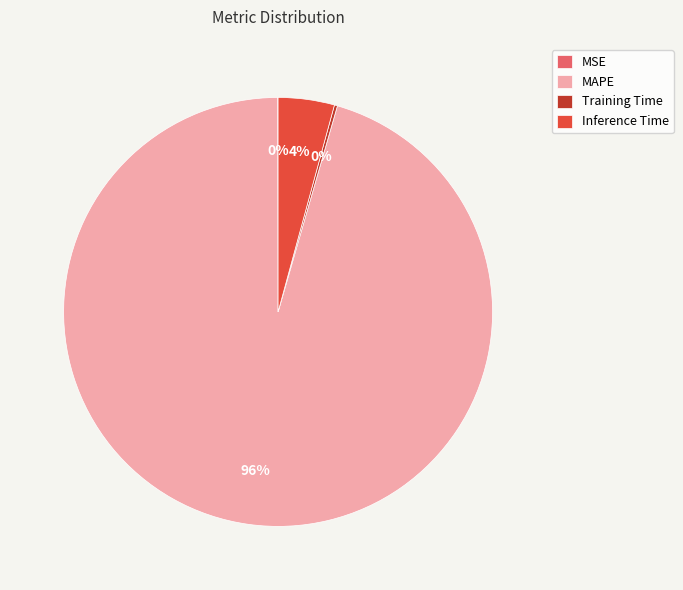

What is the largest slice in the pie chart?

MAPE